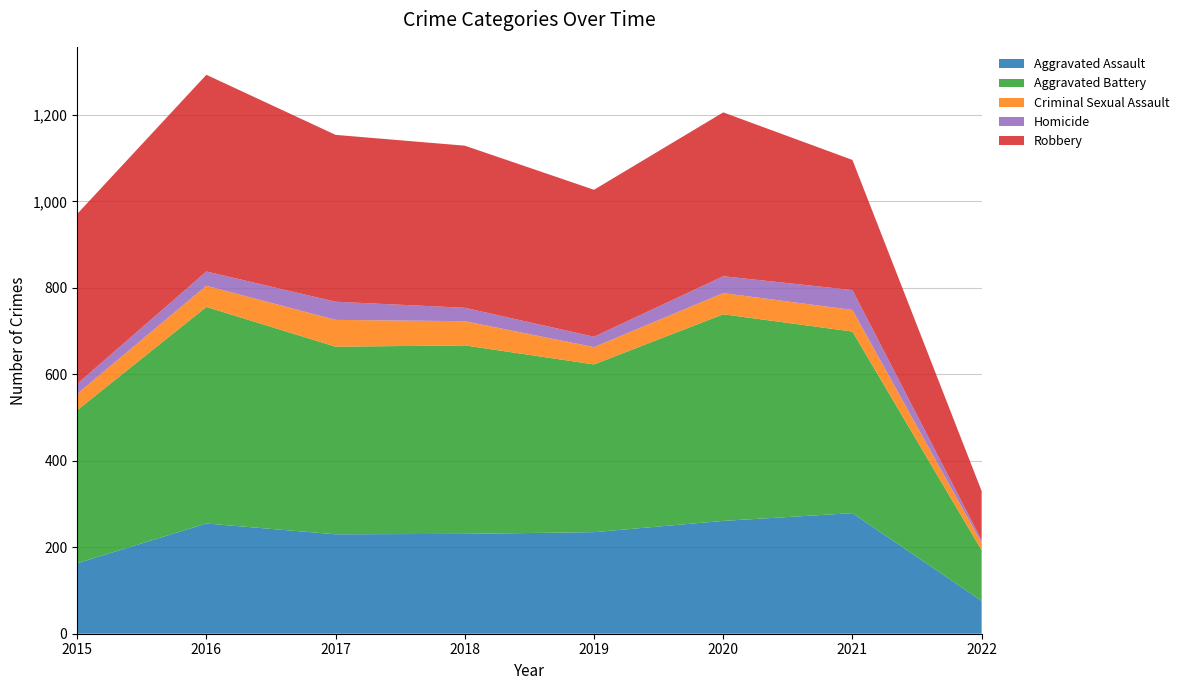

Reading right to left, extract all data points from this chart.

Aggravated Assault: 2022=76	2021=279	2020=261	2019=235	2018=231	2017=230	2016=255	2015=163
Aggravated Battery: 2022=117	2021=420	2020=478	2019=388	2018=436	2017=434	2016=501	2015=354
Criminal Sexual Assault: 2022=17	2021=50	2020=49	2019=40	2018=56	2017=62	2016=49	2015=38
Homicide: 2022=6	2021=46	2020=39	2019=24	2018=31	2017=42	2016=33	2015=23
Robbery: 2022=114	2021=301	2020=379	2019=340	2018=375	2017=386	2016=455	2015=393